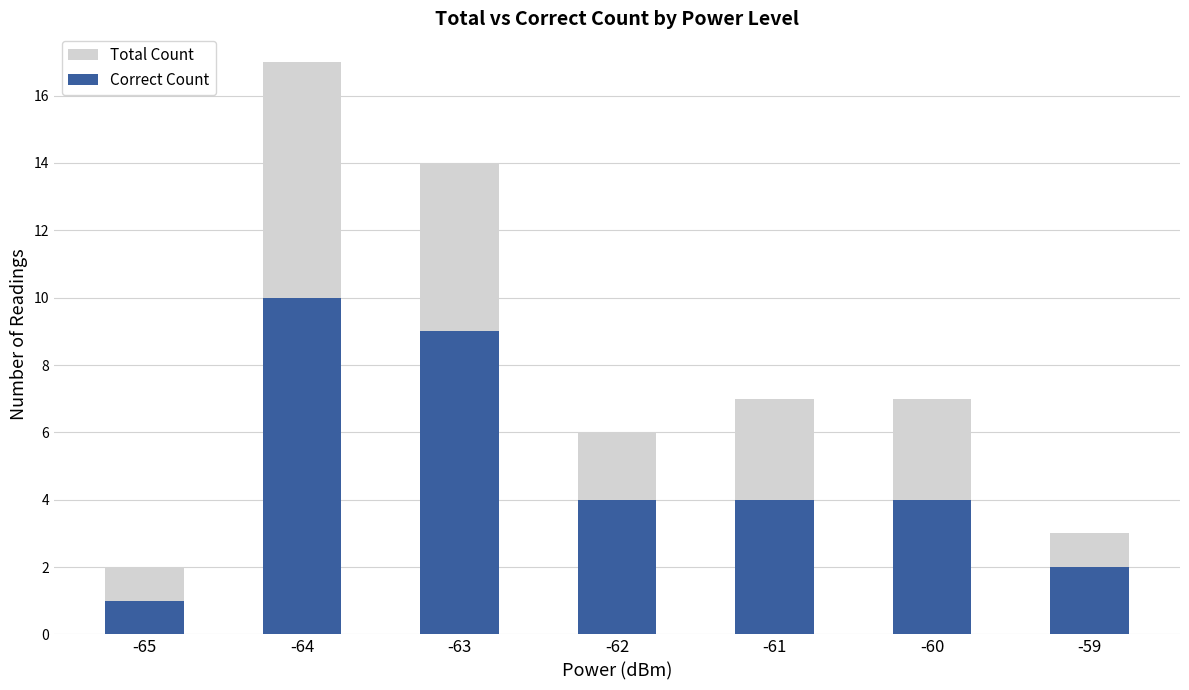

Which series has the largest total across all categories?

Total Count